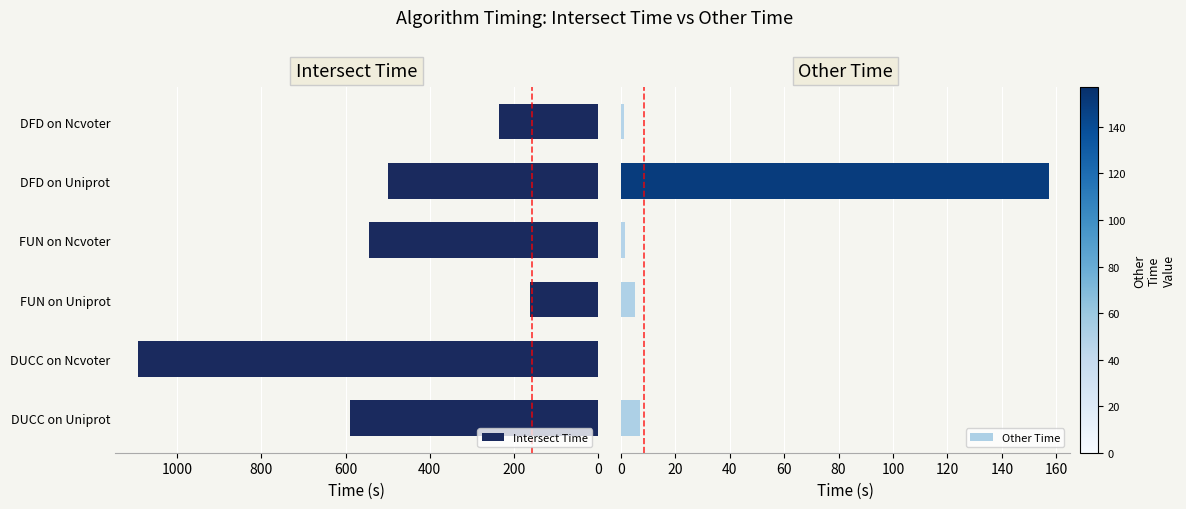

What is the value of the Intersect Time bar at the 1st from the left?

588.8